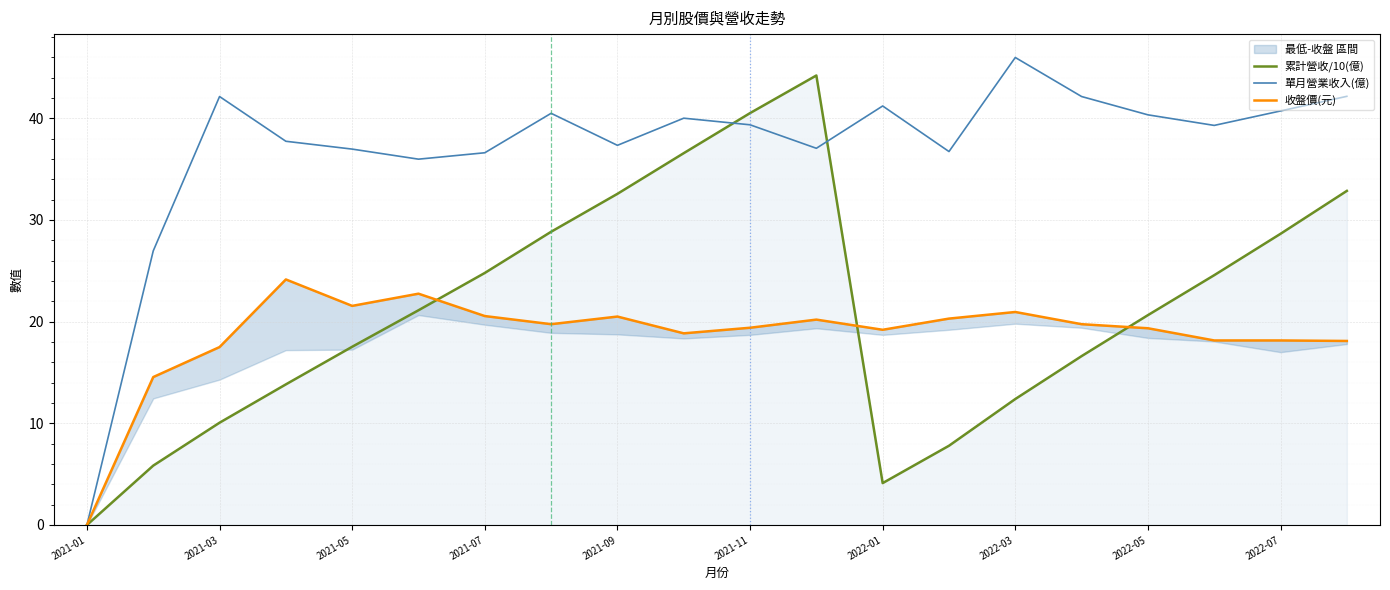

Reading left to right, what are all the values shown in this chart?

累計營收/10(億): 0.0	5.8	10.1	13.8	17.5	21.1	24.8	28.8	32.6	36.6	40.5	44.2	4.1	7.8	12.4	16.6	20.6	24.6	28.6	32.9
單月營業收入(億): 0.0	27.0	42.1	37.7	37.0	36.0	36.6	40.5	37.3	40.0	39.4	37.0	41.2	36.7	46.0	42.1	40.3	39.3	40.7	42.2
收盤價(元): 0.0	14.6	17.5	24.1	21.6	22.8	20.6	19.8	20.5	18.9	19.4	20.2	19.2	20.3	20.9	19.8	19.4	18.1	18.1	18.1